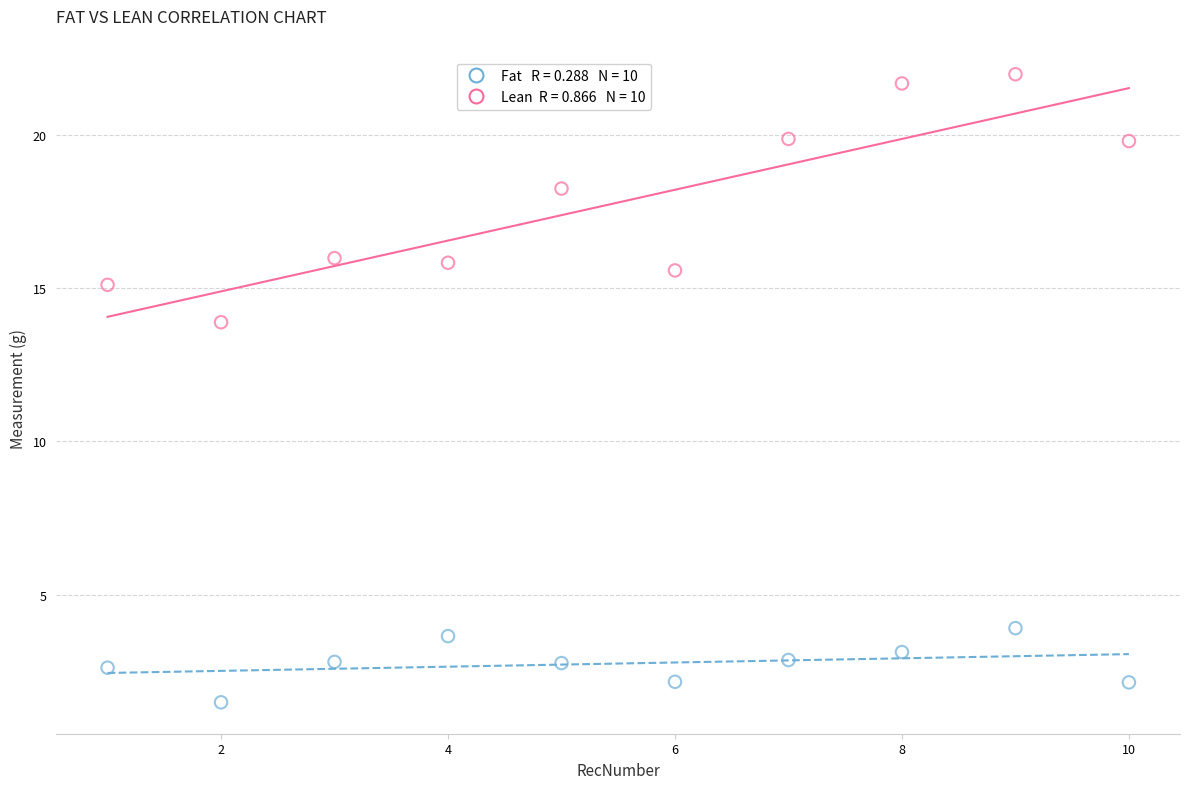

Across all data points, what is the range of Y values (max minus min)?

20.5